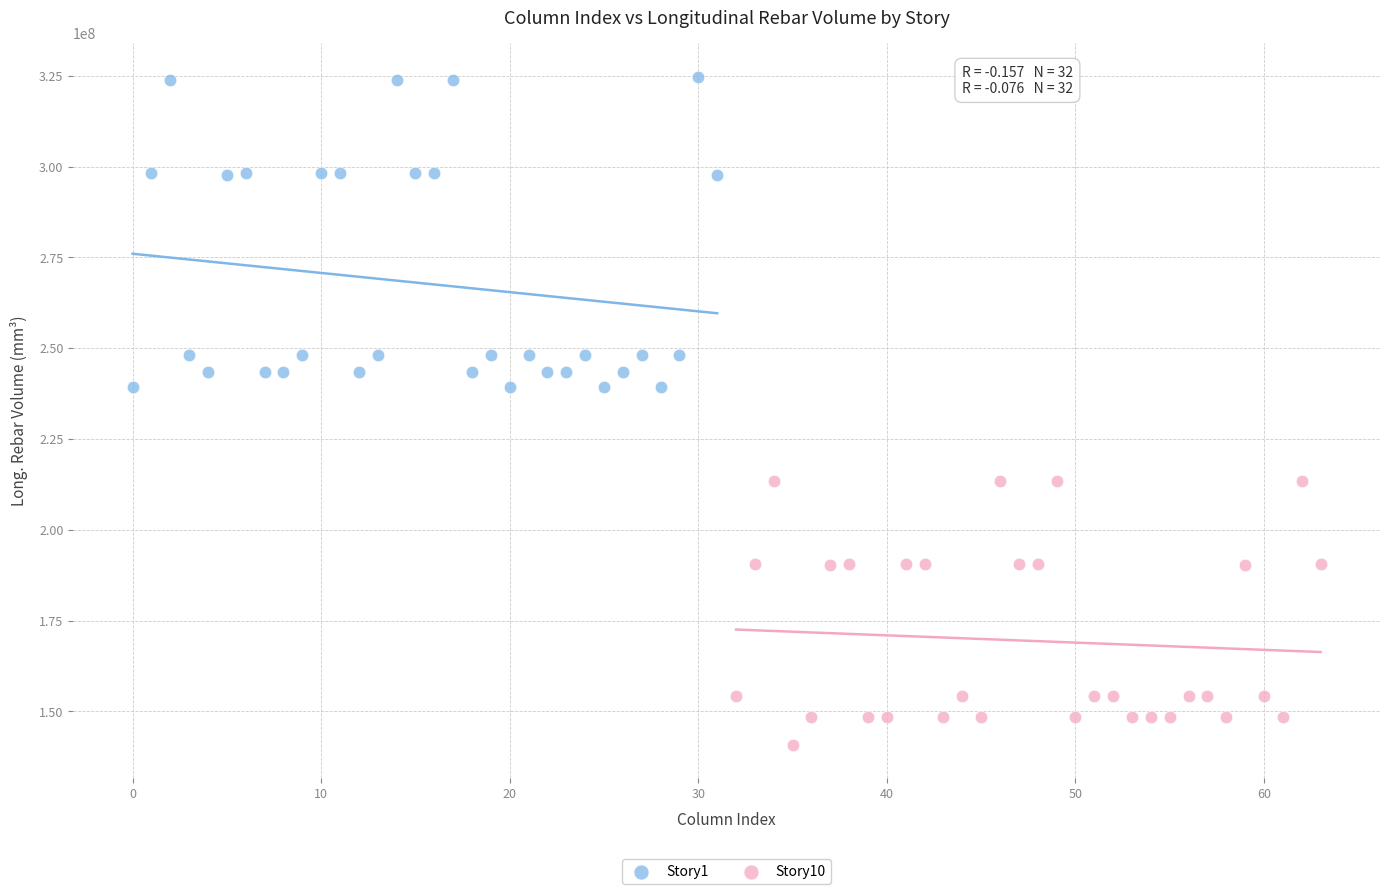

Which series reaches the maximum Y coordinate?

Story1